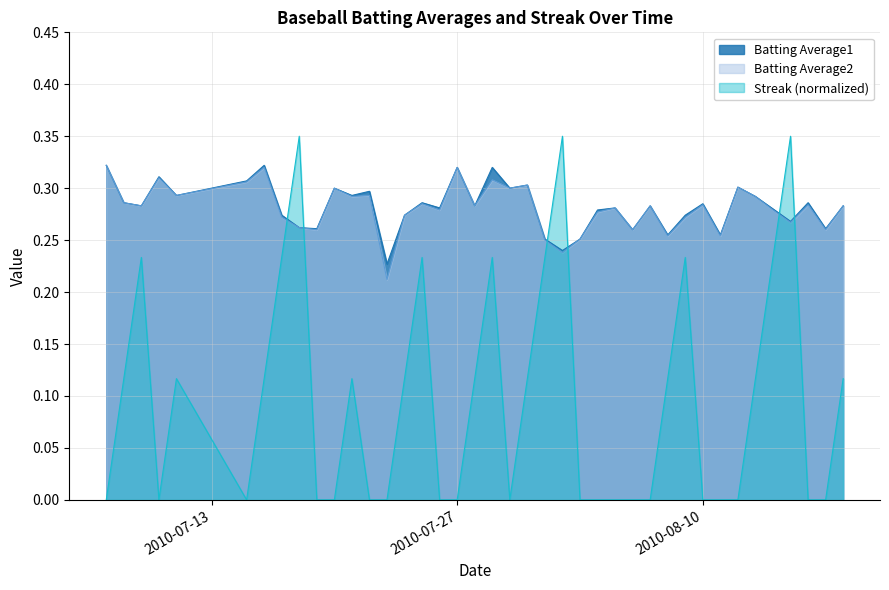

How many lines are shown in the chart?

3